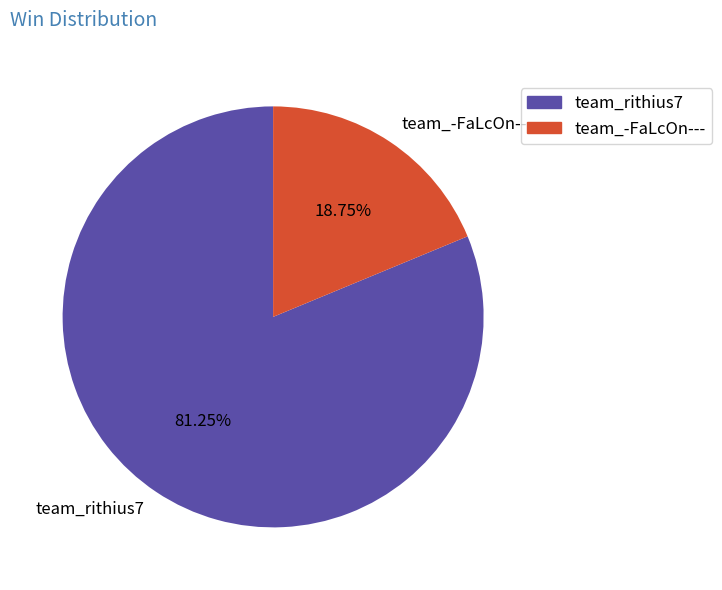

Which category has the biggest portion of the pie?

team_rithius7